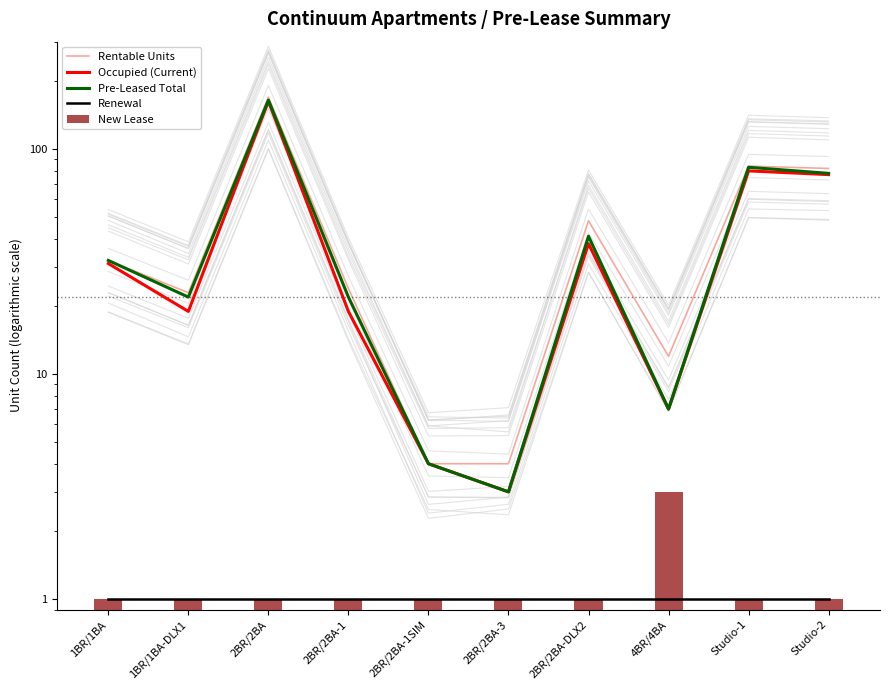

List the labels in order of Pre-Leased Total value, largest first.

2BR/2BA, Studio-1, Studio-2, 2BR/2BA-DLX2, 1BR/1BA, 1BR/1BA-DLX1, 2BR/2BA-1, 4BR/4BA, 2BR/2BA-1SIM, 2BR/2BA-3